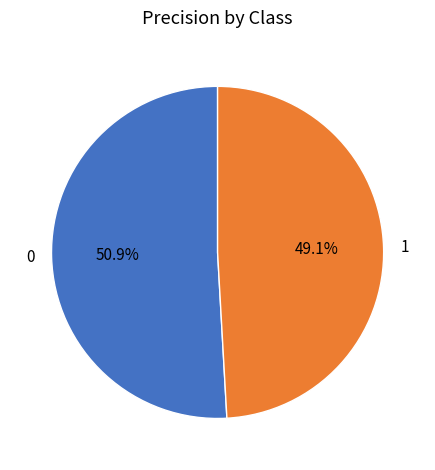

What is the total percentage of 0 and 1?

100.0%